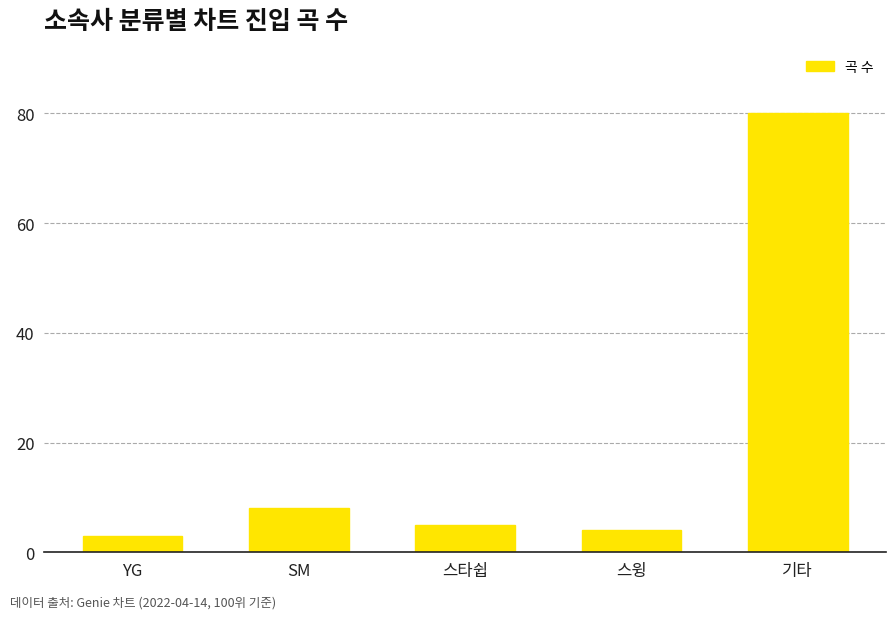

True or false: the data shows 4 at 스윙.

True